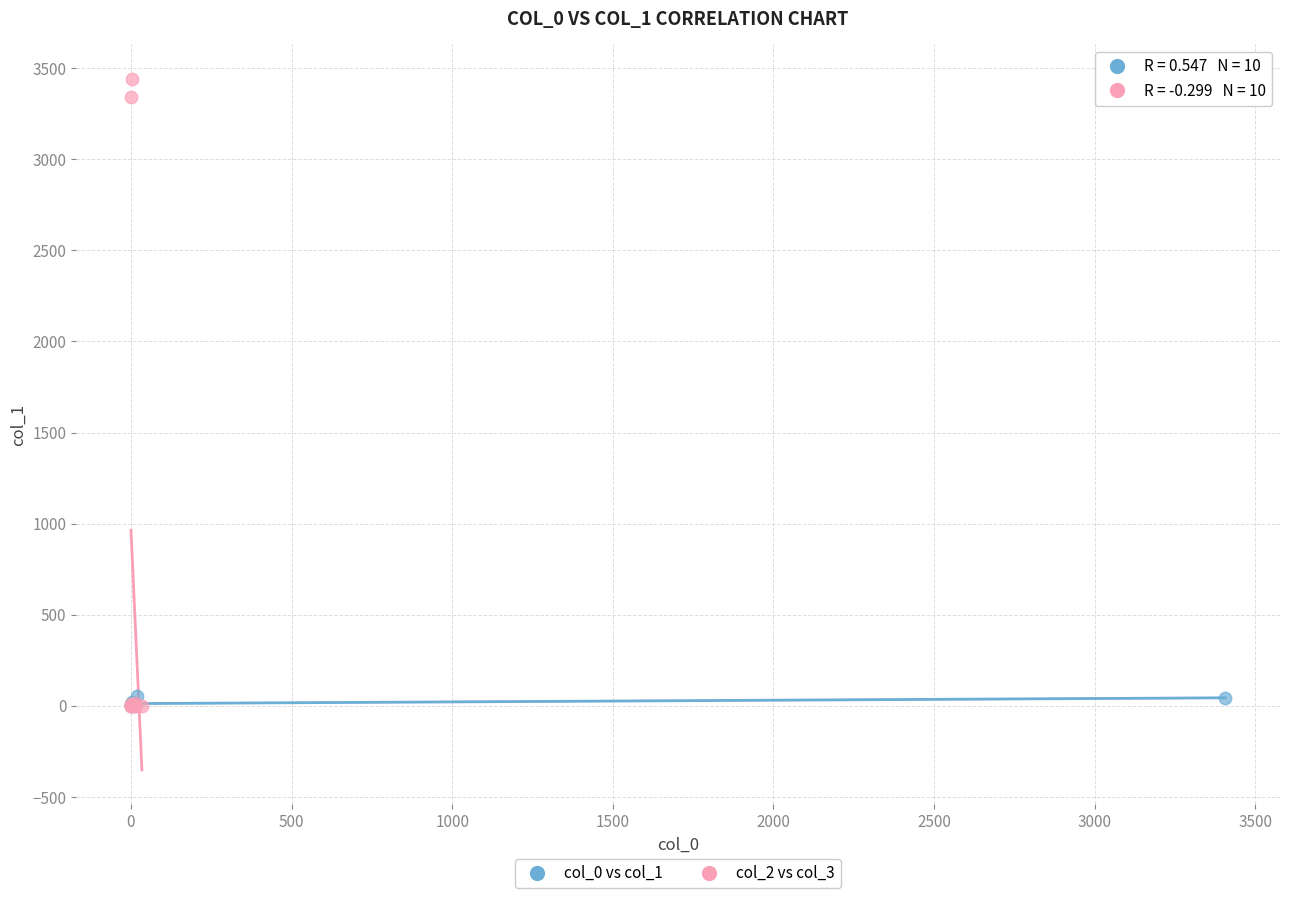

Which series has the widest spread of Y values?

col_2 vs col_3